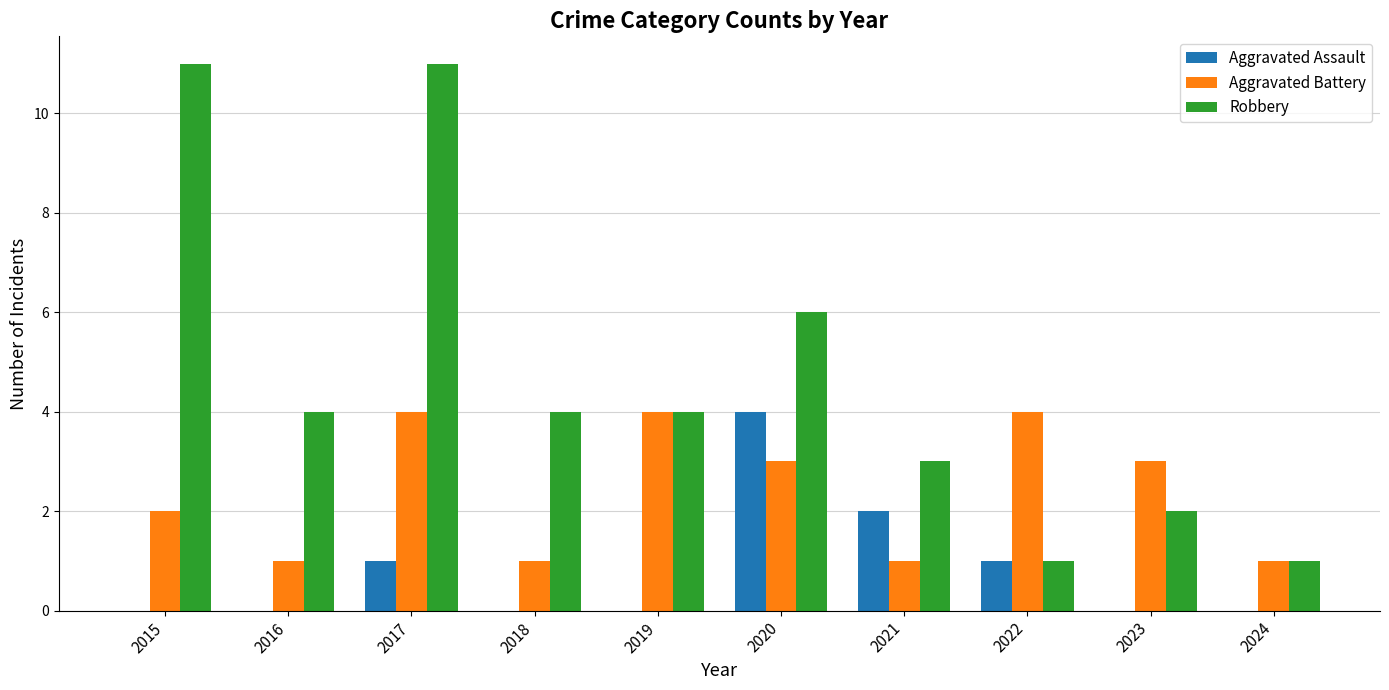

Is the value of Aggravated Battery at 2019 greater than the value of Robbery at 2017?

No